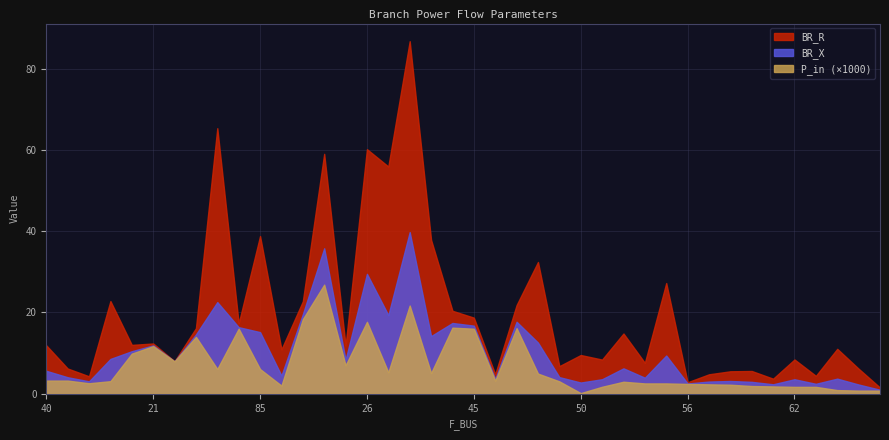

What is the difference between the maximum and minimum values in the BR_R series?

85.2